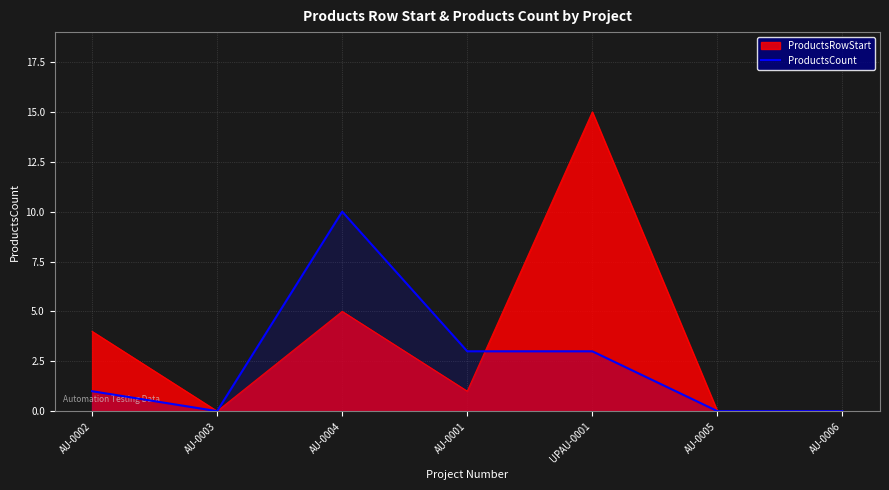

At which category does the data reach its first local valley?

AU-0003